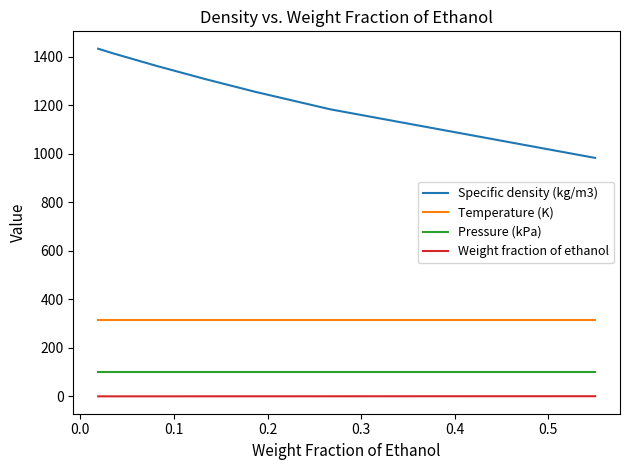

Which series has the widest spread of values?

Specific density (kg/m3)